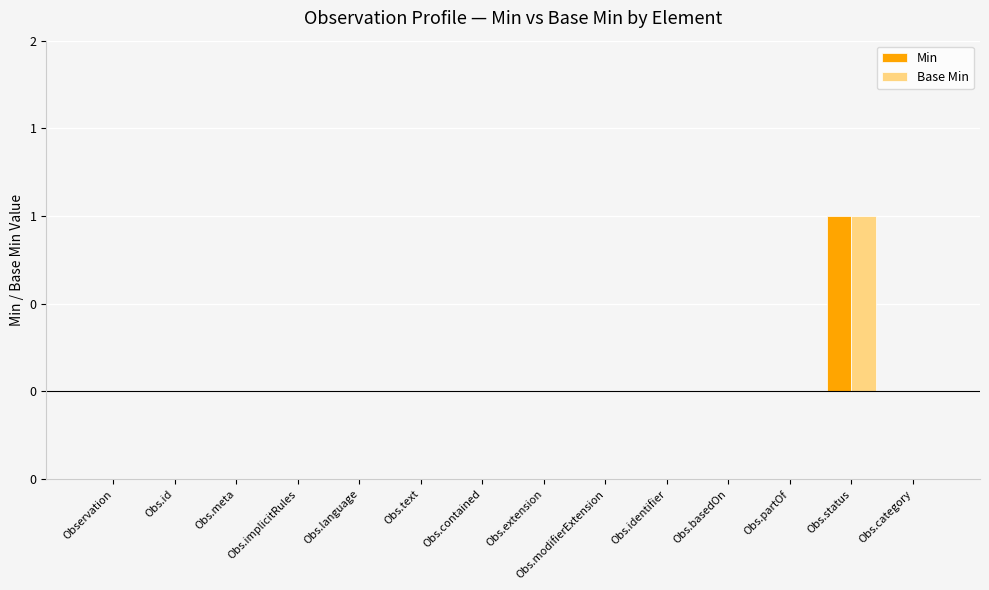

What are all the series names shown in the legend?

Min, Base Min